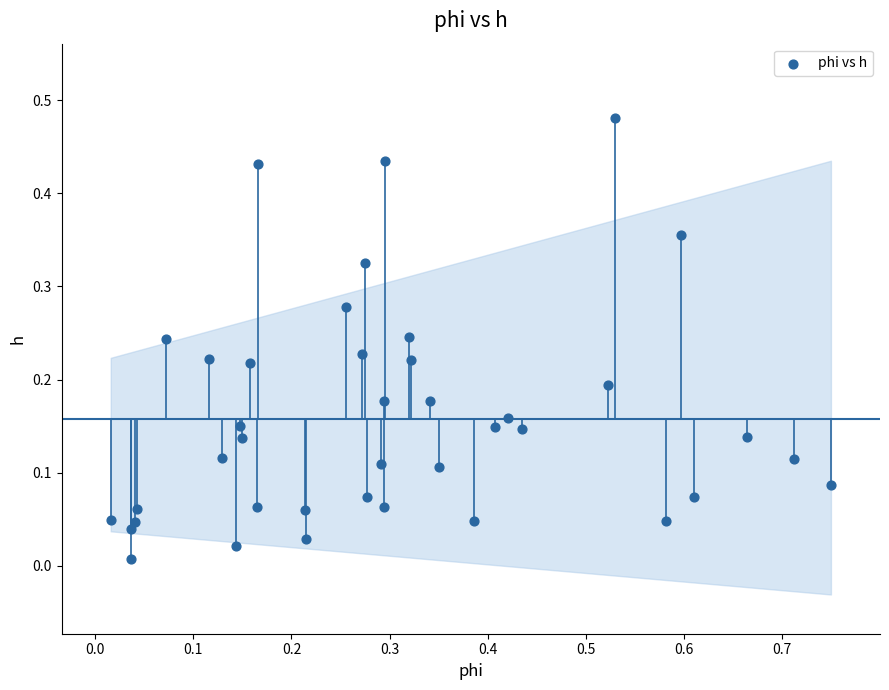

What is the range of X values (max minus min)?

0.7